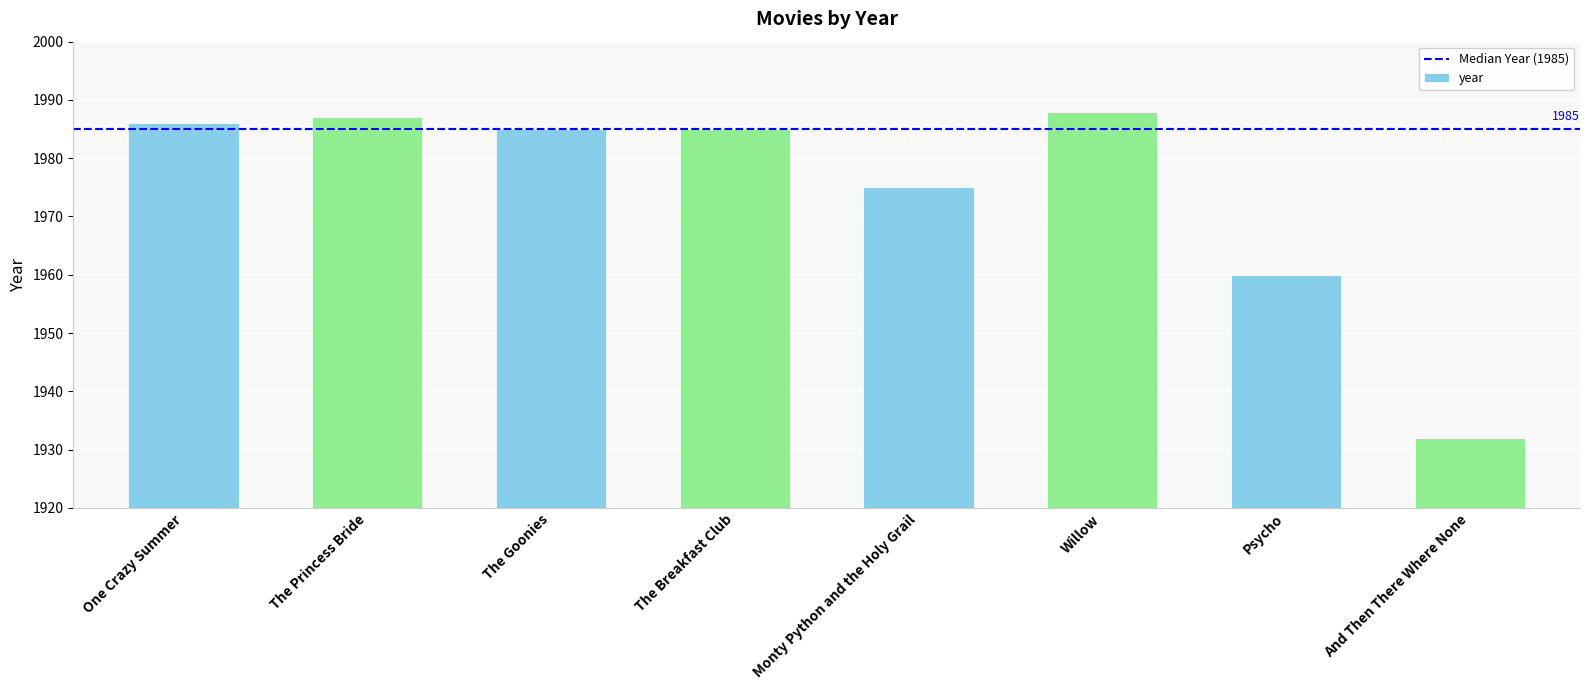

Which label corresponds to the smallest value in the chart?

And Then There Where None